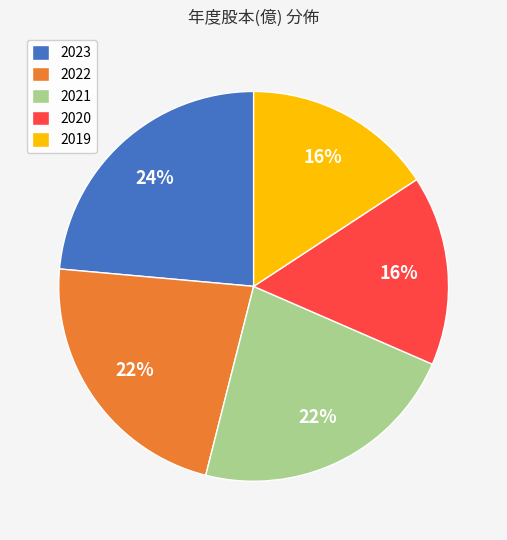

Is it true that 2019 is 16% of the pie?

True